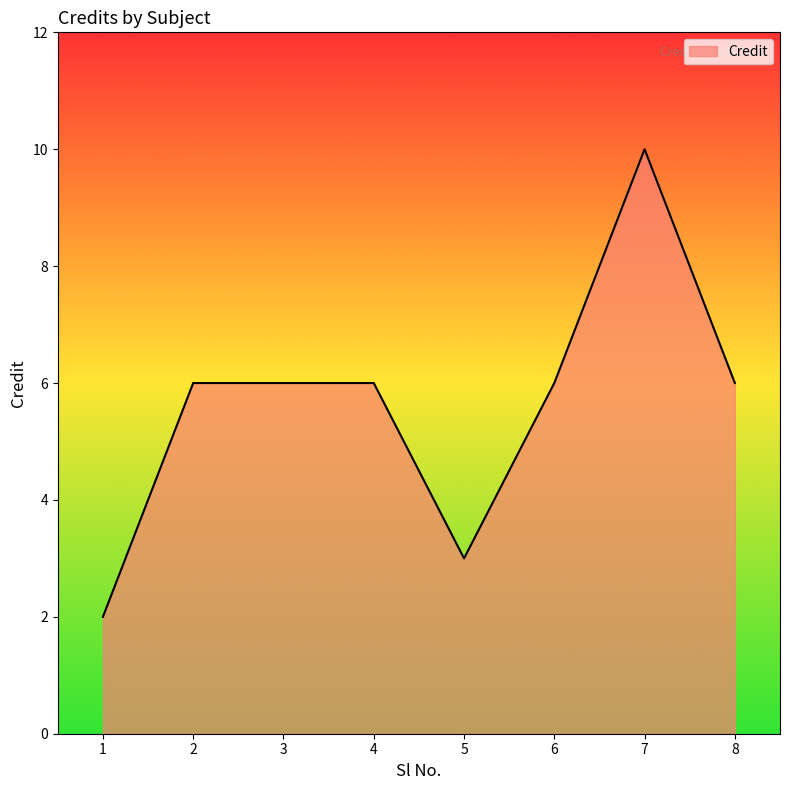

How many lines are shown in the chart?

1